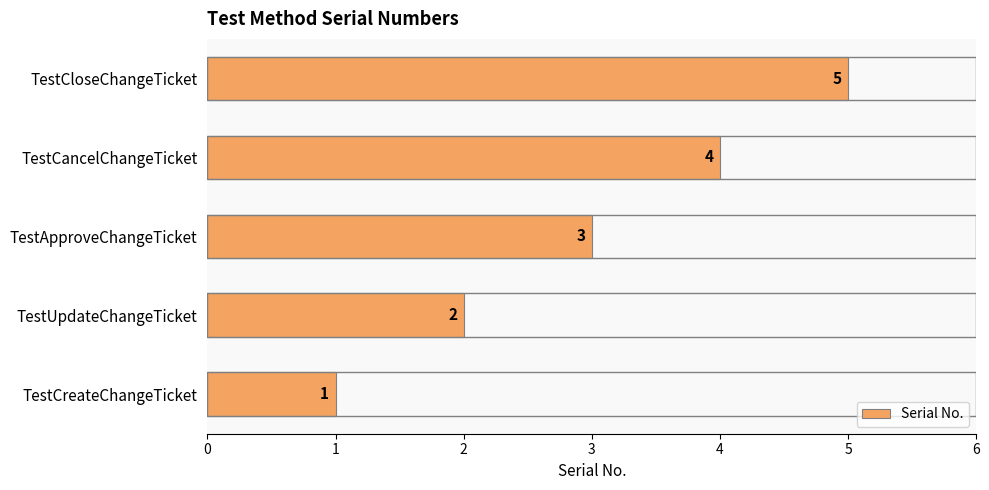

How many values are between 2 and 4?

3